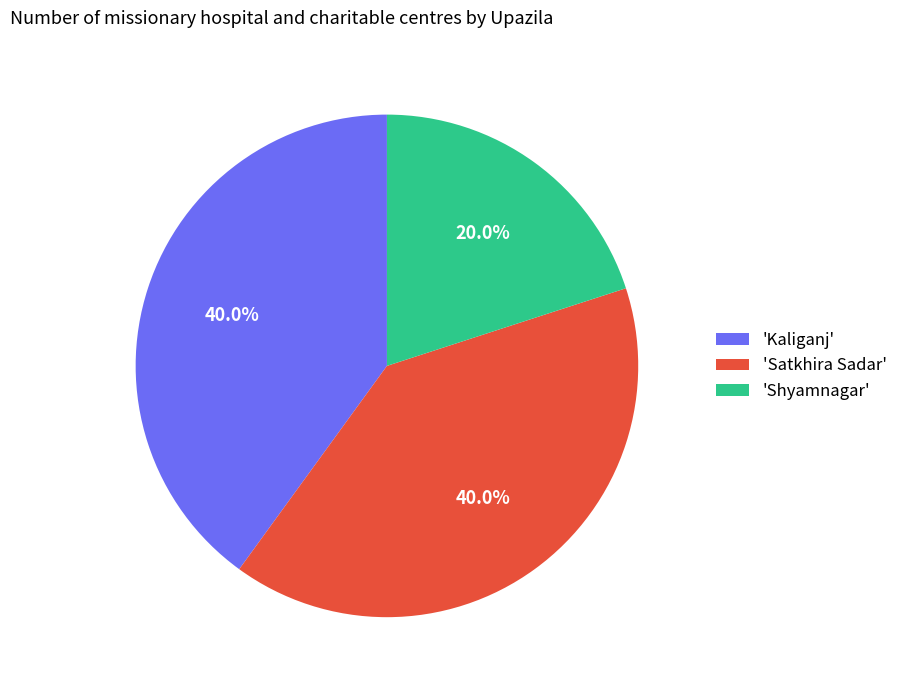

Which category has the smallest portion of the pie?

'Shyamnagar'